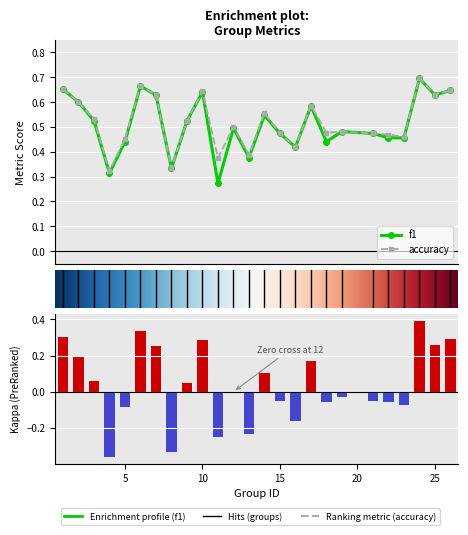

How many data points in kappa are above 0?

12